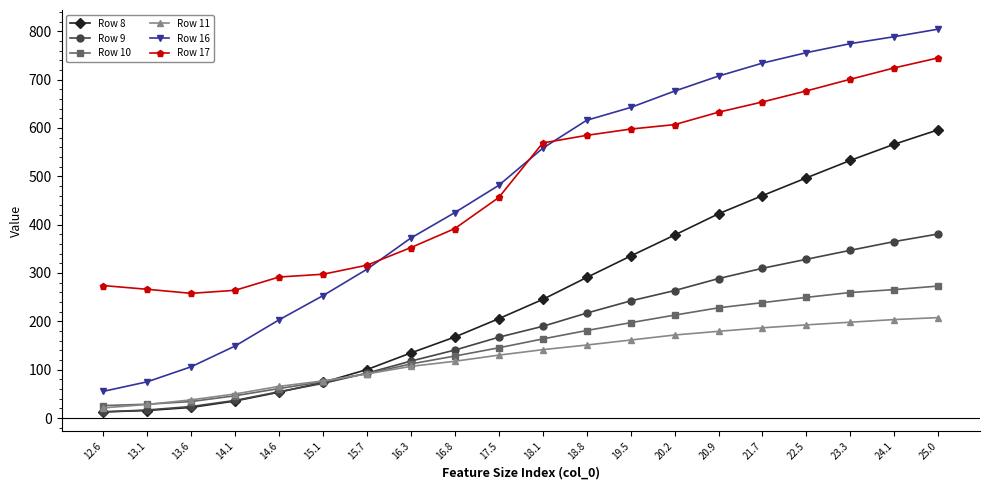

What is the value of the Row 10 point at the 6th from the left?

75.3